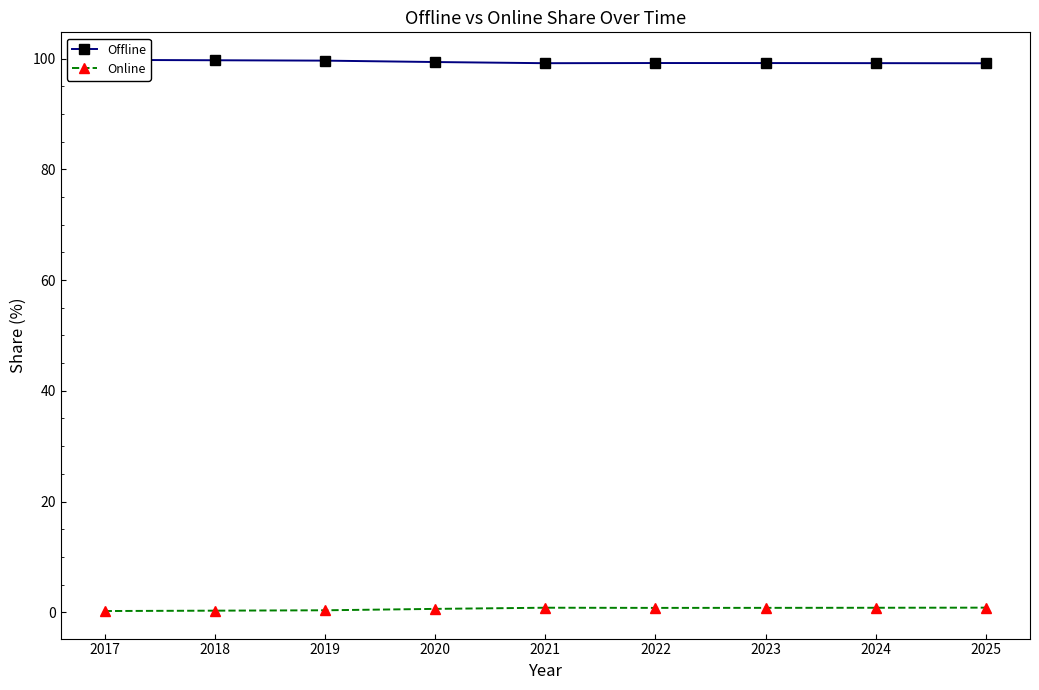

Between 2020 and 2021, which series saw the biggest shift?

Online